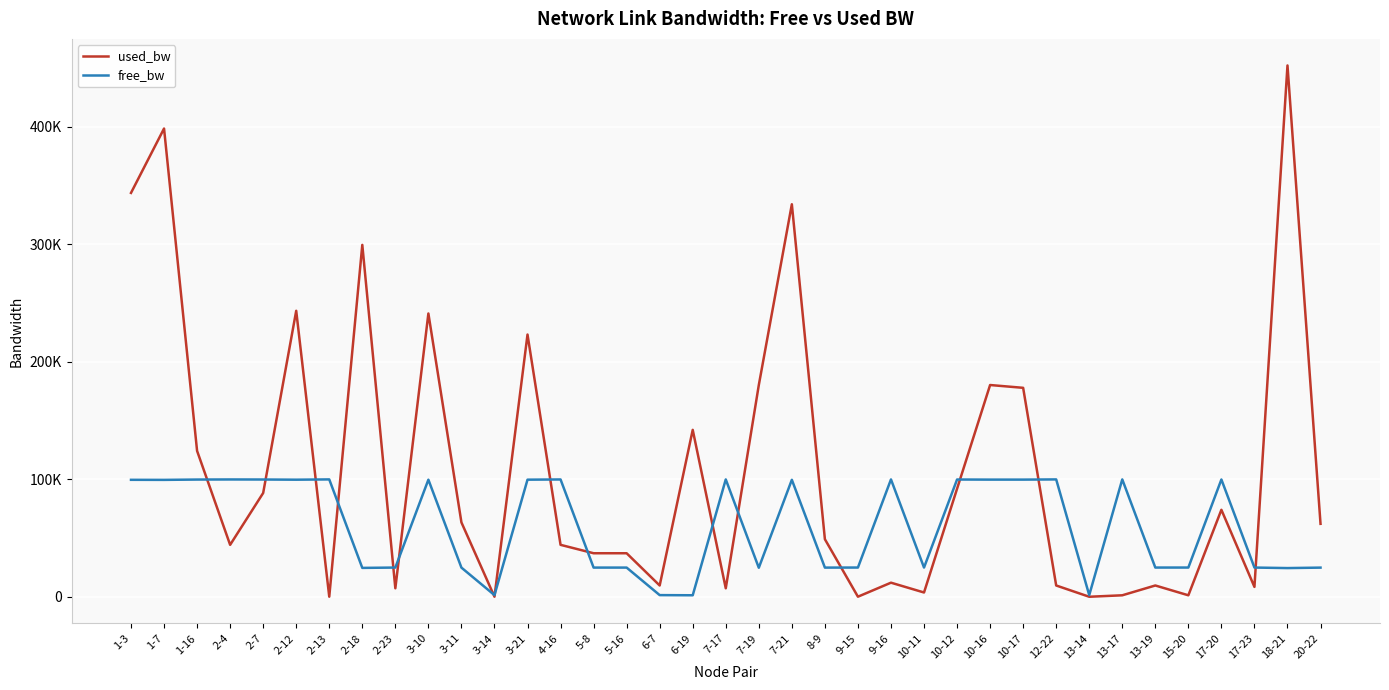

At which category is the sum across all series the highest?

1-7